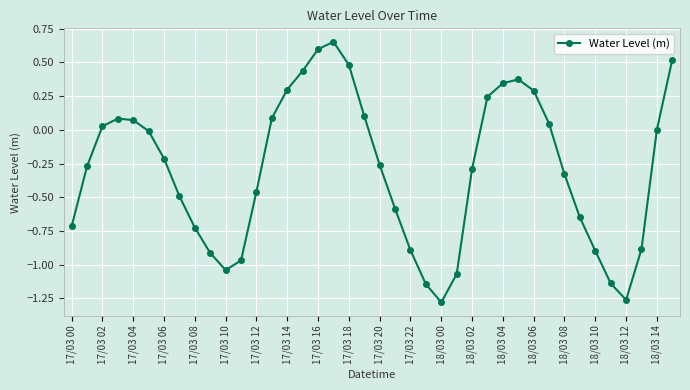

Does the chart display data point markers on the line(s)?

Yes